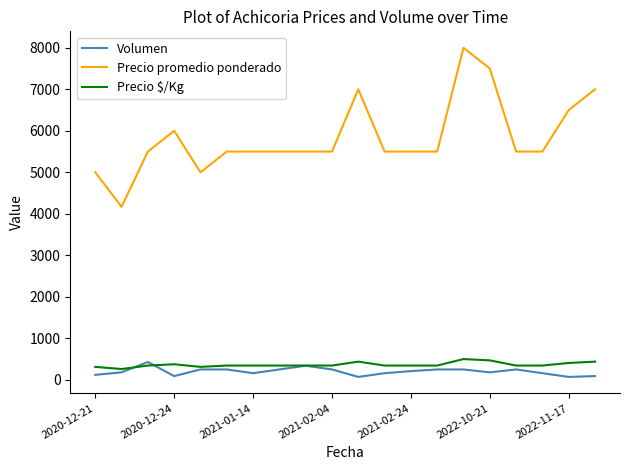

What is the maximum value for Precio $/Kg?

500